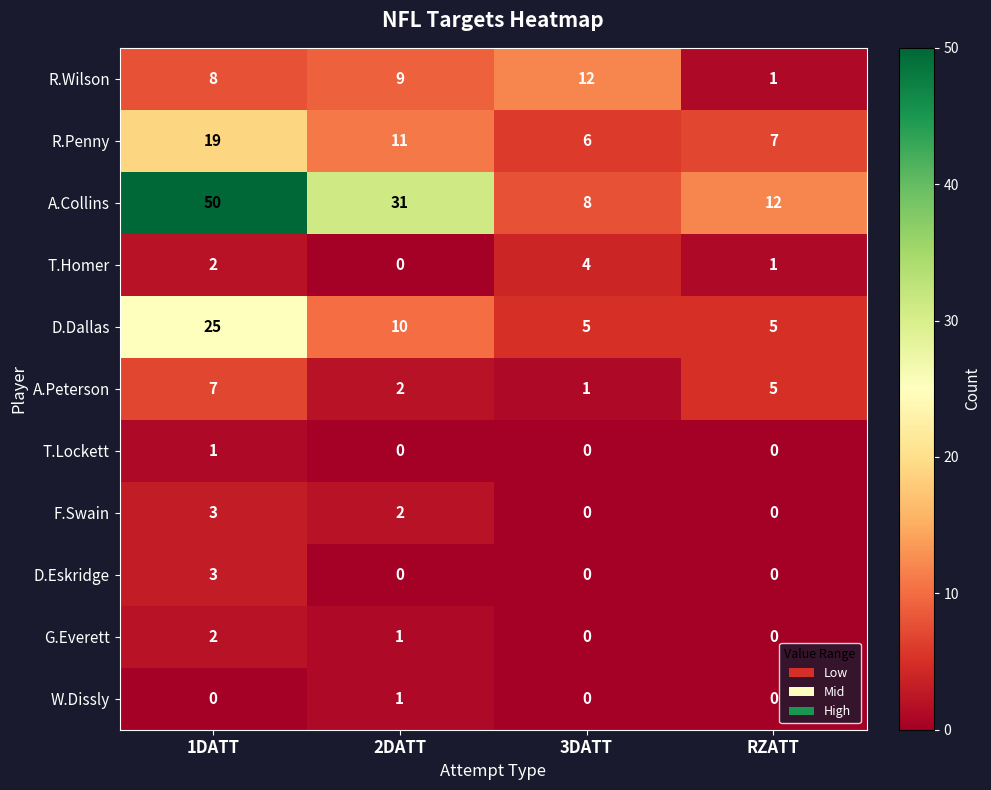

Count the number of data series in this chart.

11